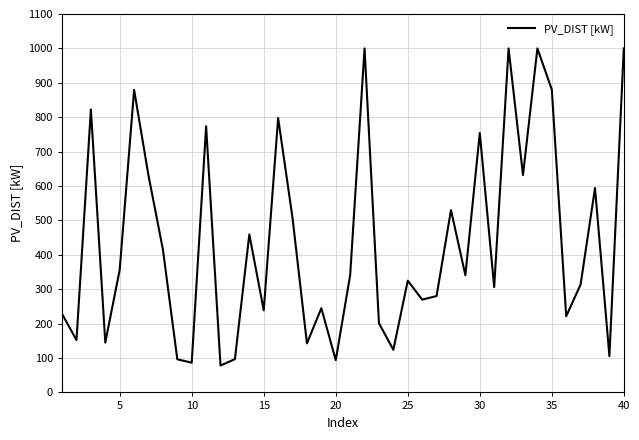

What is the difference between the maximum and minimum values?

921.8